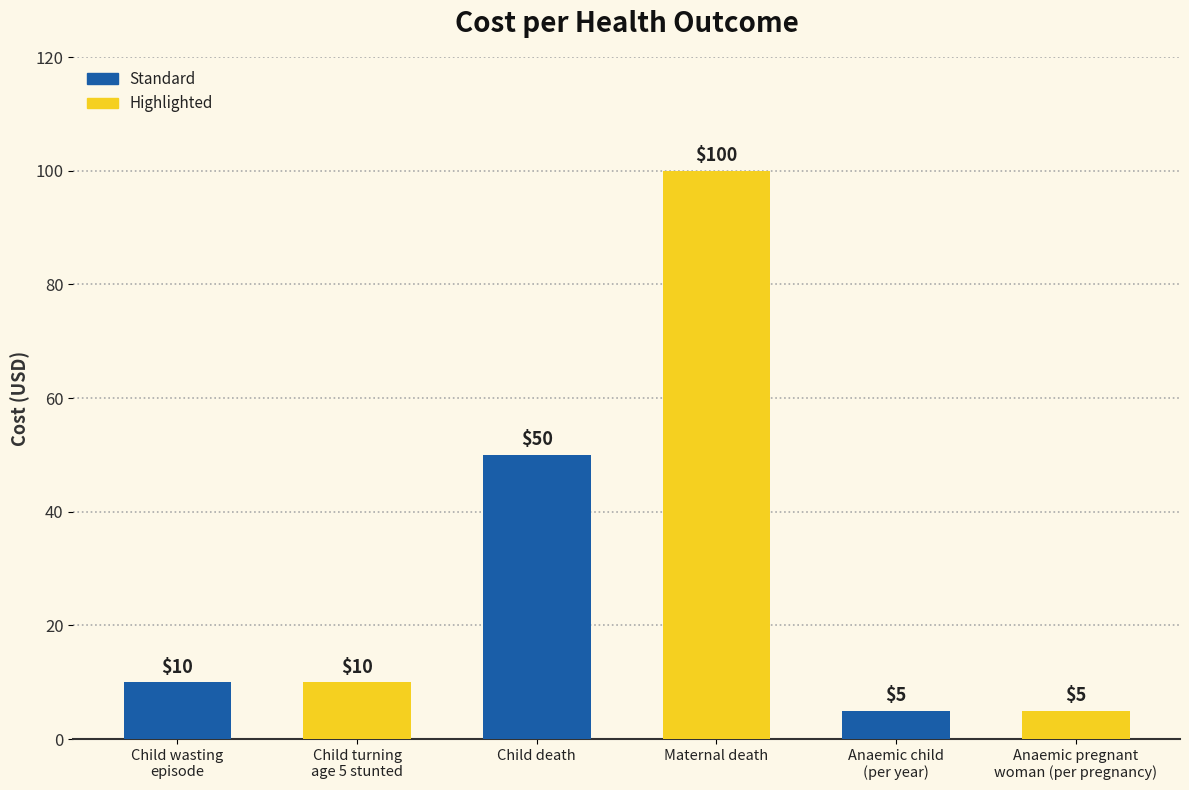

Which label corresponds to the largest value in the chart?

Maternal death